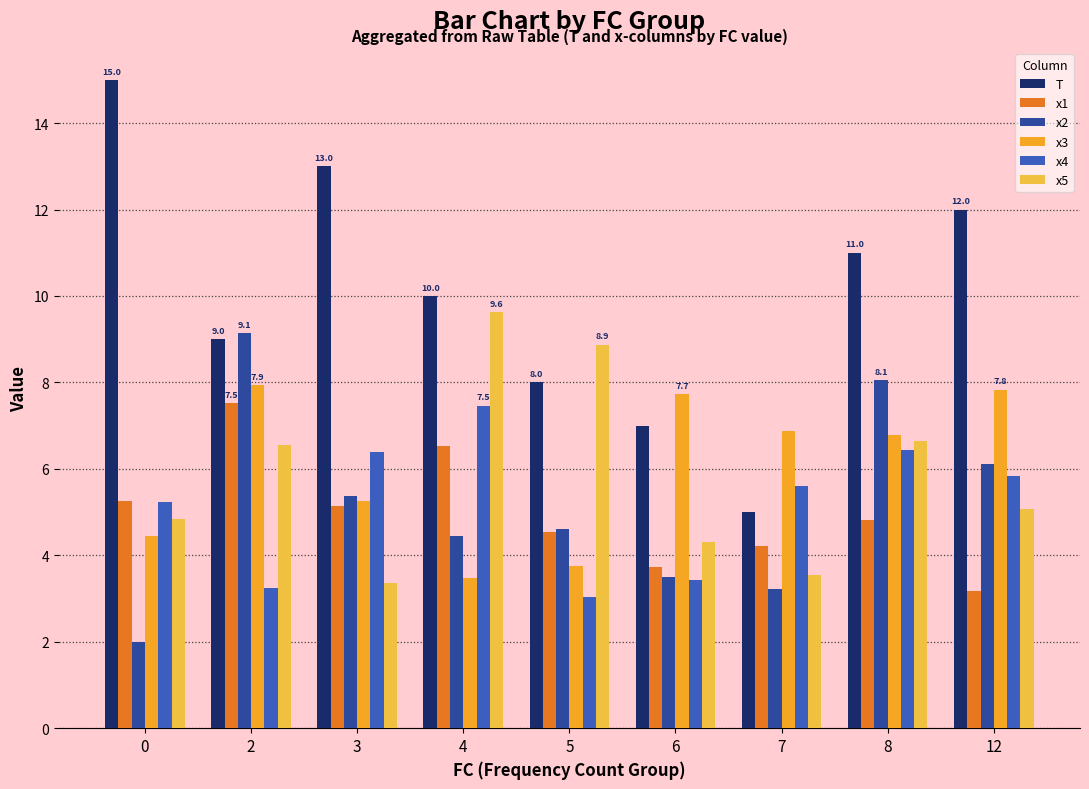

Reading right to left, list all the values displayed in this chart.

T: 12=12.0	8=11.0	7=5.0	6=7.0	5=8.0	4=10.0	3=13.0	2=9.0	0=15.0
x1: 12=3.2	8=4.8	7=4.2	6=3.7	5=4.5	4=6.5	3=5.1	2=7.5	0=5.3
x2: 12=6.1	8=8.1	7=3.2	6=3.5	5=4.6	4=4.4	3=5.4	2=9.1	0=2.0
x3: 12=7.8	8=6.8	7=6.9	6=7.7	5=3.7	4=3.5	3=5.2	2=7.9	0=4.4
x4: 12=5.8	8=6.4	7=5.6	6=3.4	5=3.0	4=7.5	3=6.4	2=3.2	0=5.2
x5: 12=5.1	8=6.7	7=3.5	6=4.3	5=8.9	4=9.6	3=3.4	2=6.5	0=4.8